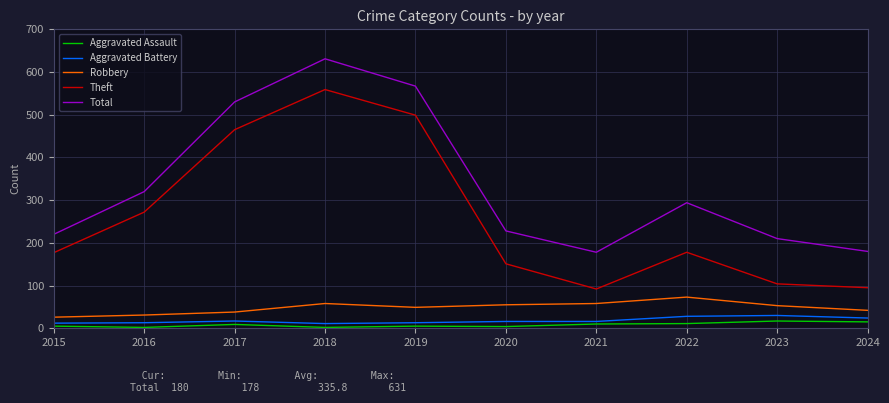

What are all the series names shown in the legend?

Aggravated Assault, Aggravated Battery, Robbery, Theft, Total